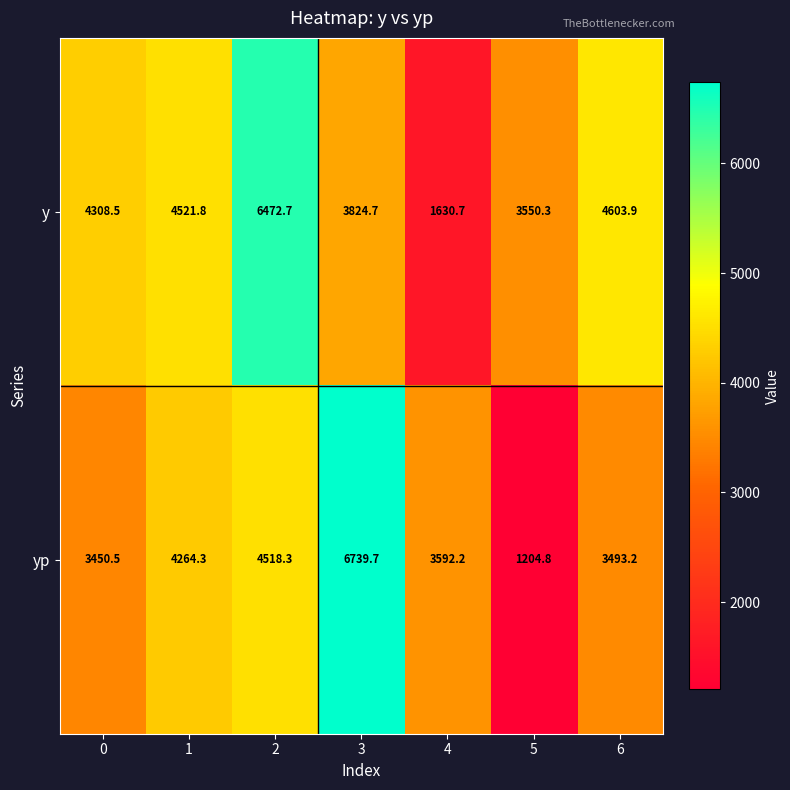

Between 0 and 2, which series saw the biggest shift?

y